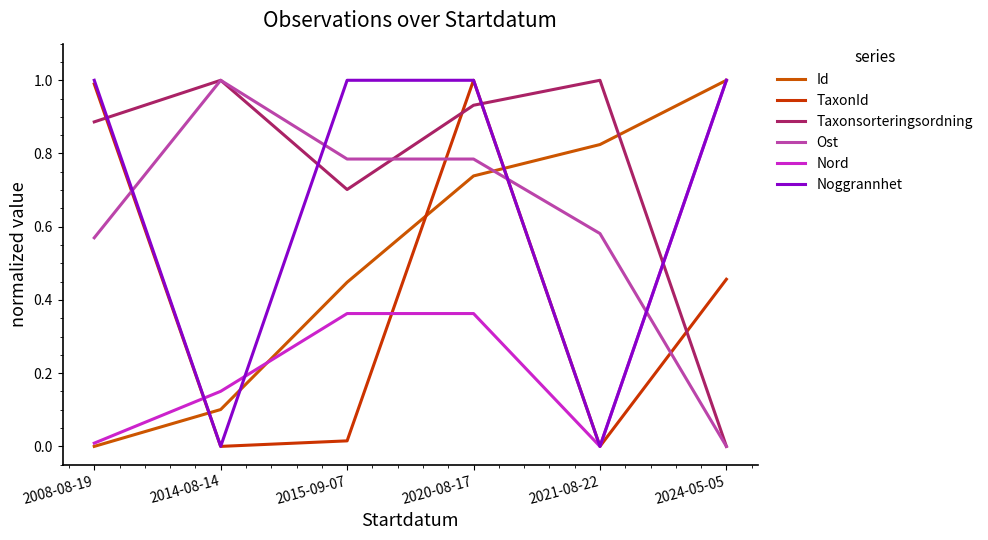

How many values in Taxonsorteringsordning are above zero?

5